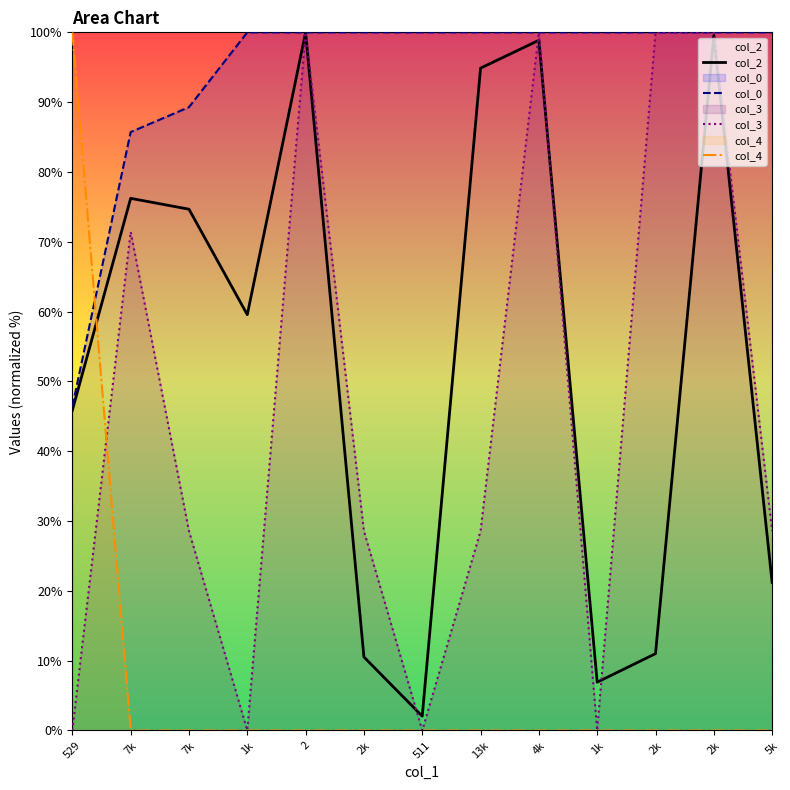

Is it true that col_0 equals 27.4 at 2k?

False